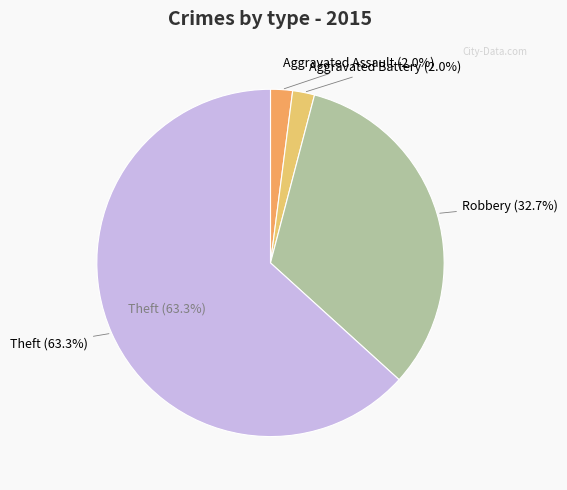

Is there any slice that represents more than half of the pie?

Yes